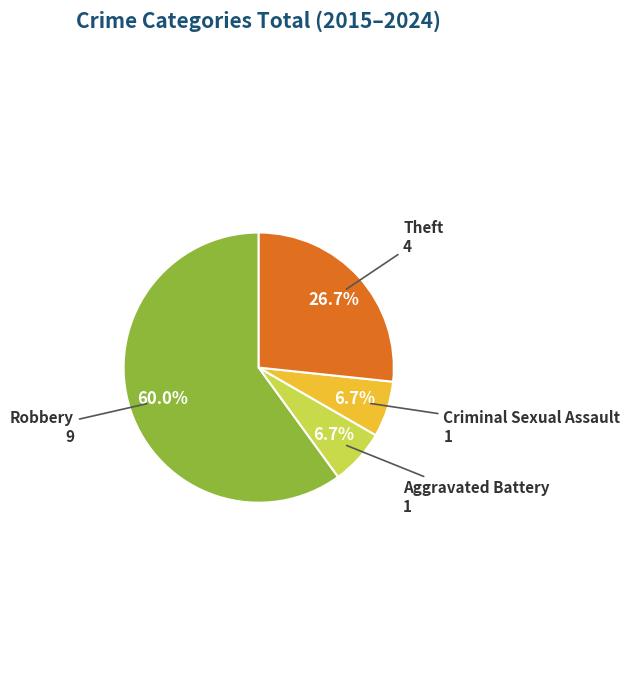

Is there any slice that represents more than half of the pie?

Yes